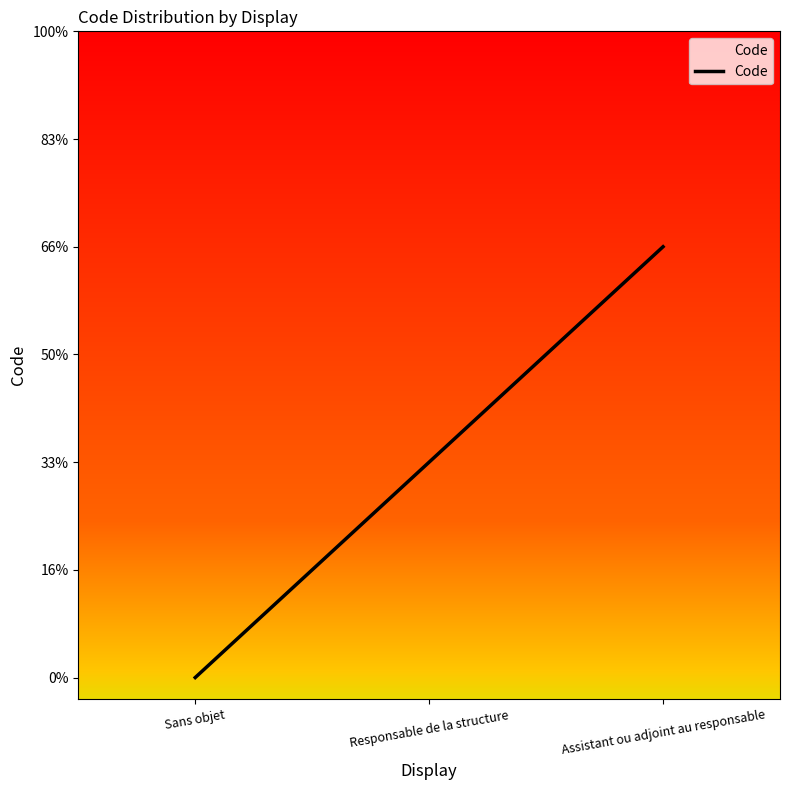

Count the values in the range 0 to 2.

3